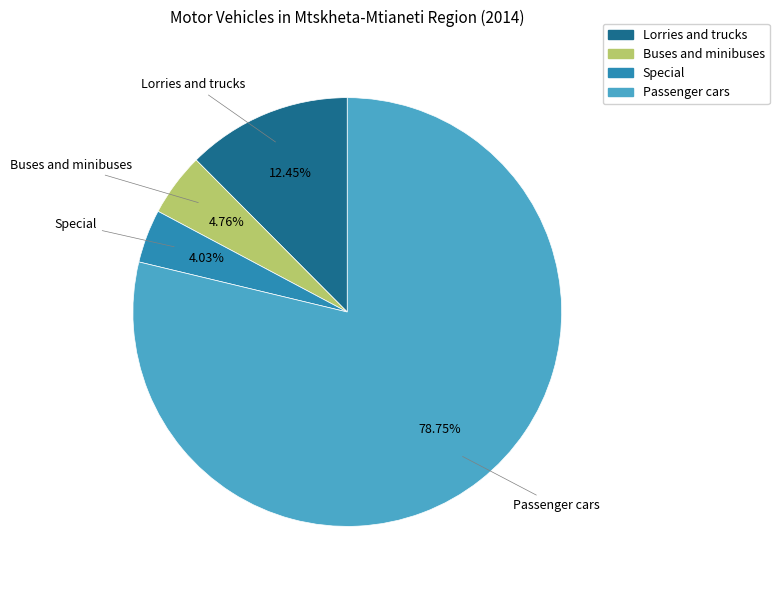

Which slice is the largest?

Passenger cars